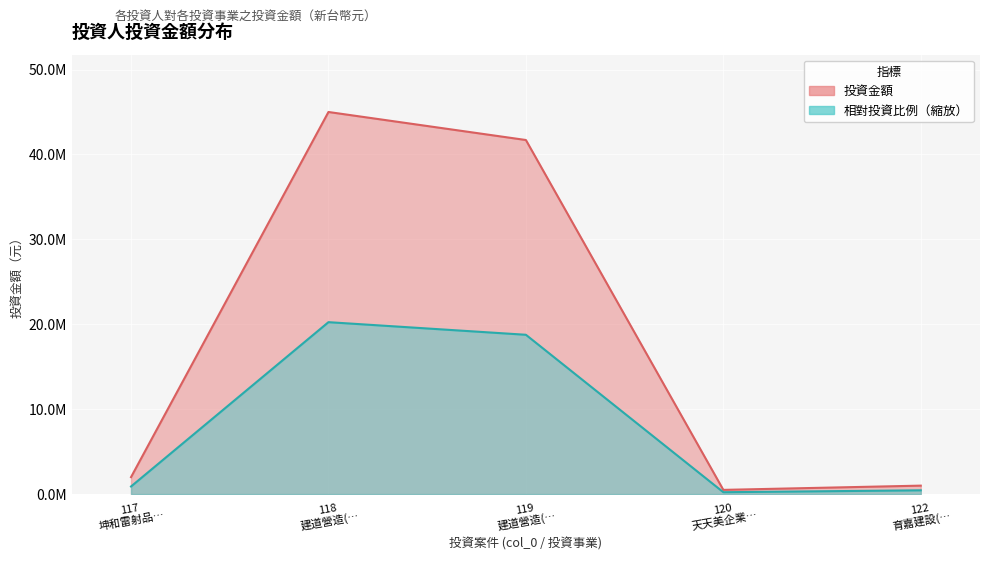

Reading left to right, list all the values displayed in this chart.

2000000	45000000	41700000	500000	1000000